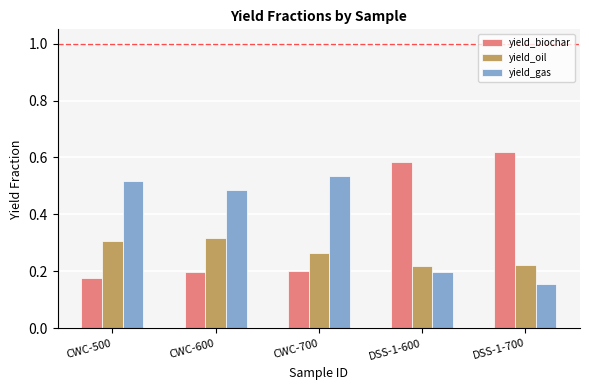

The value of yield_gas at CWC-500 is 0.7. True or false?

False